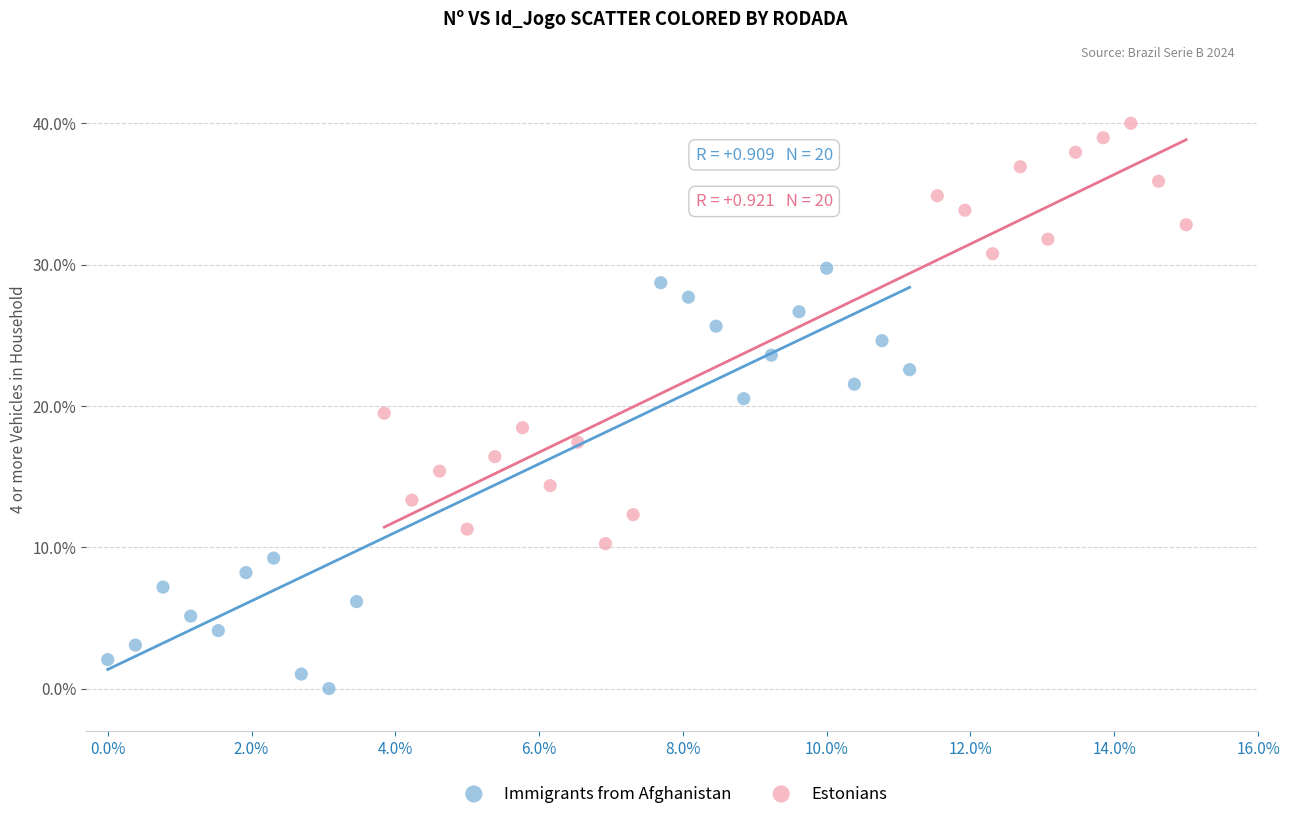

What are all the series names shown in the legend?

Immigrants from Afghanistan, Estonians